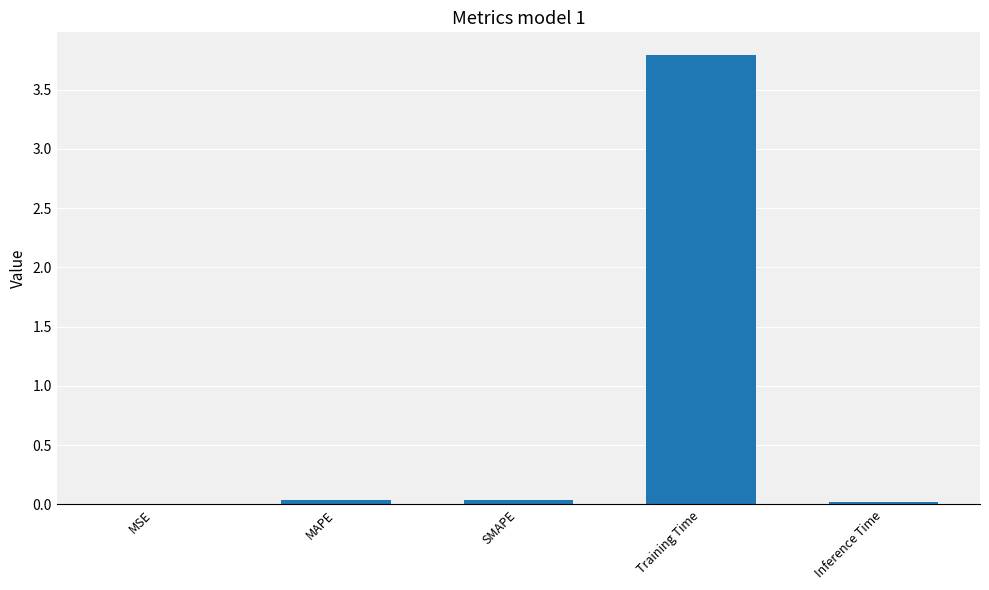

What is the sum of all values?

3.9